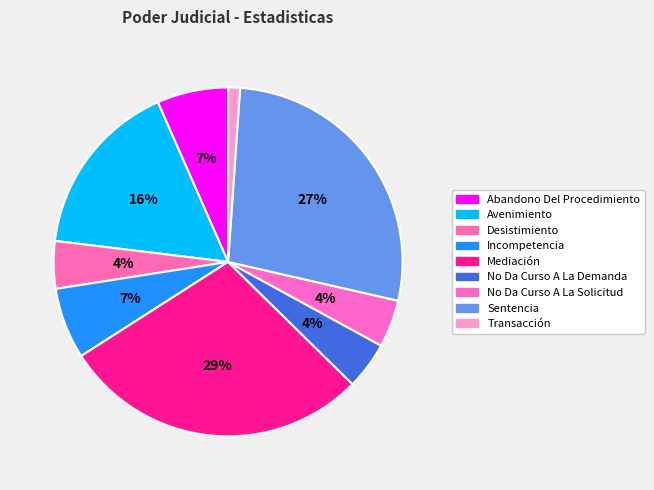

To the nearest percent, what is the difference between the largest and smallest slice percentages?

27%